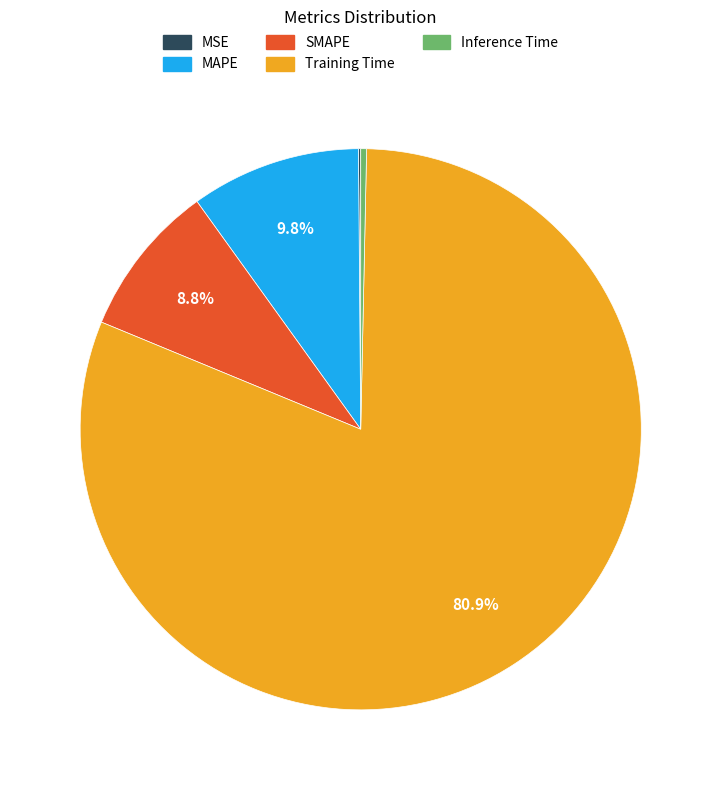

Which slice is the largest?

Training Time